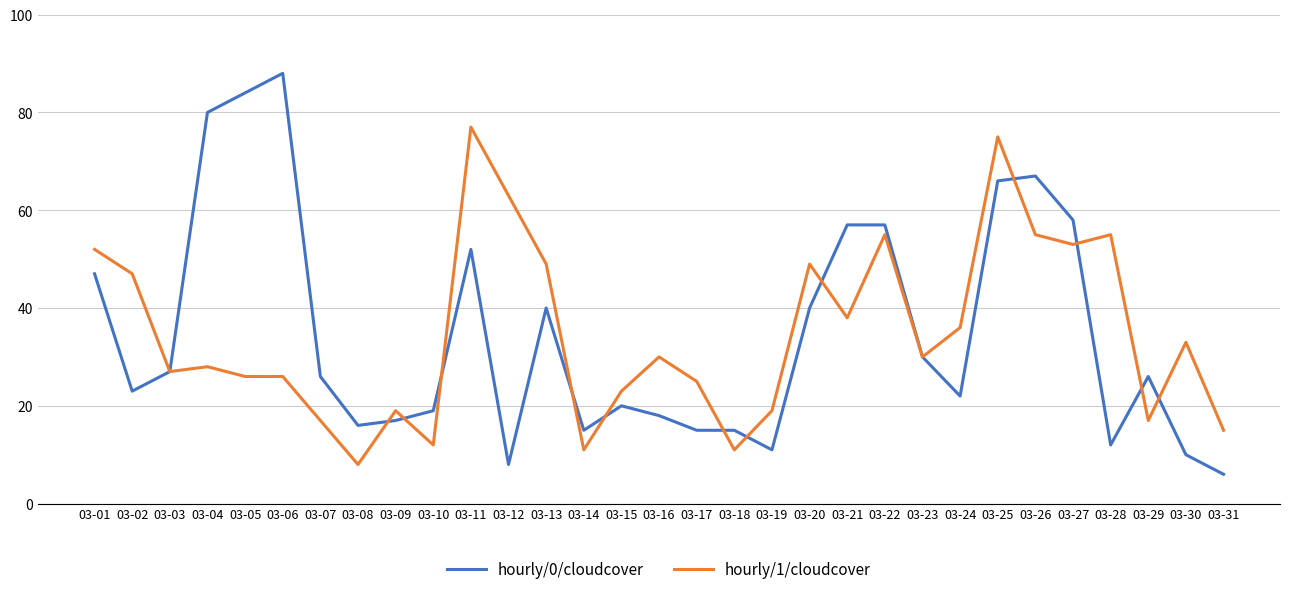

What is the approximate value of hourly/1/cloudcover at 03-16, to the nearest 5?

30